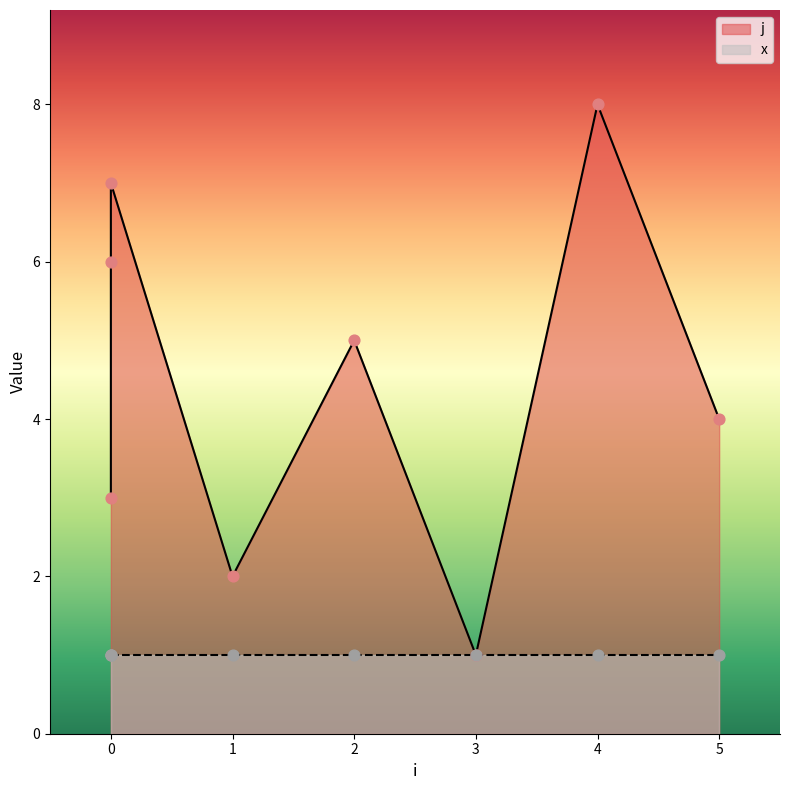

Approximately how many times larger is the value at 5 compared to 2?

0.8